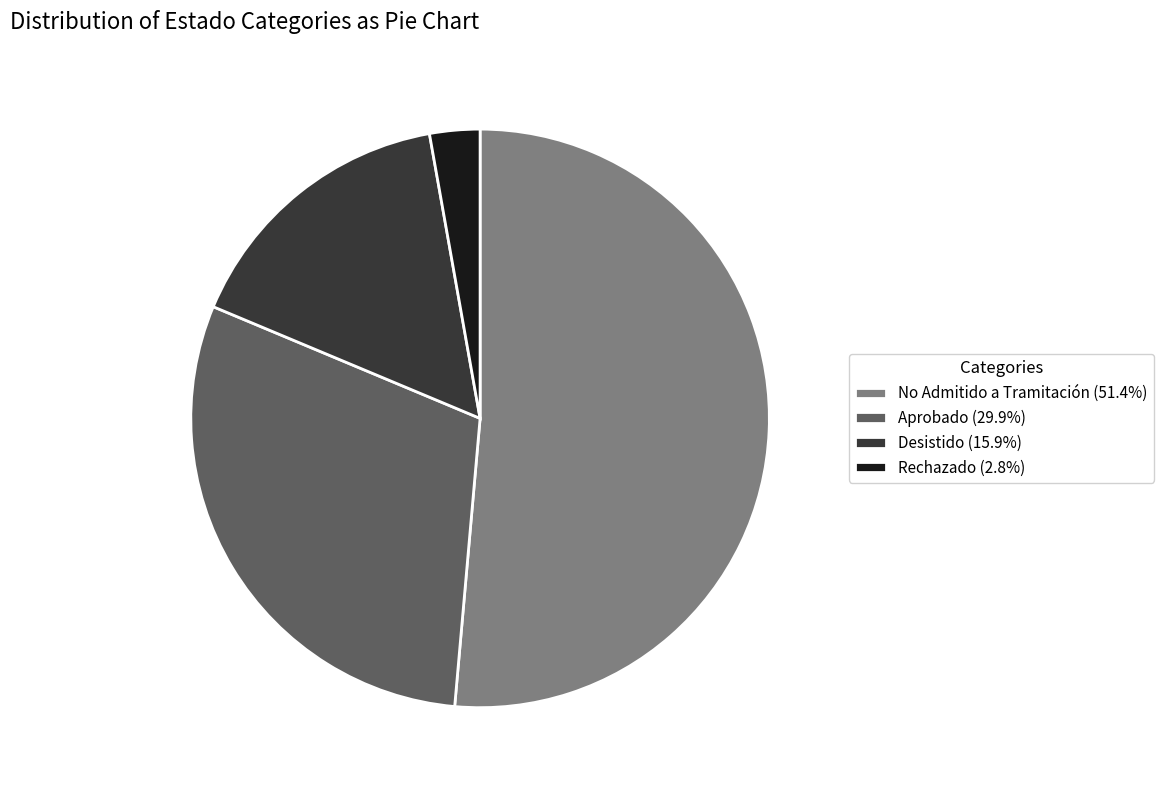

Combined, do No Admitido a Tramitación (51.4%) and Desistido (15.9%) account for over 50%?

Yes